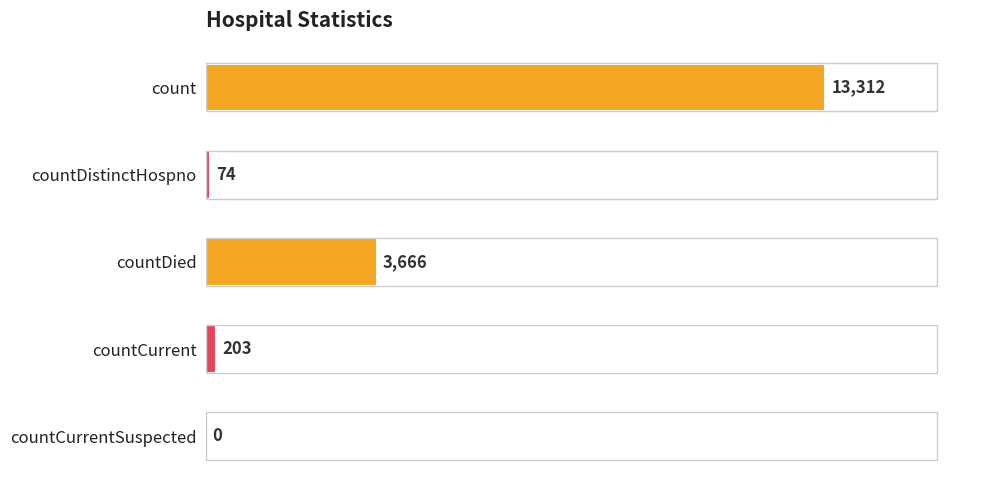

Which has a higher value, countDistinctHospno or countCurrentSuspected?

countDistinctHospno